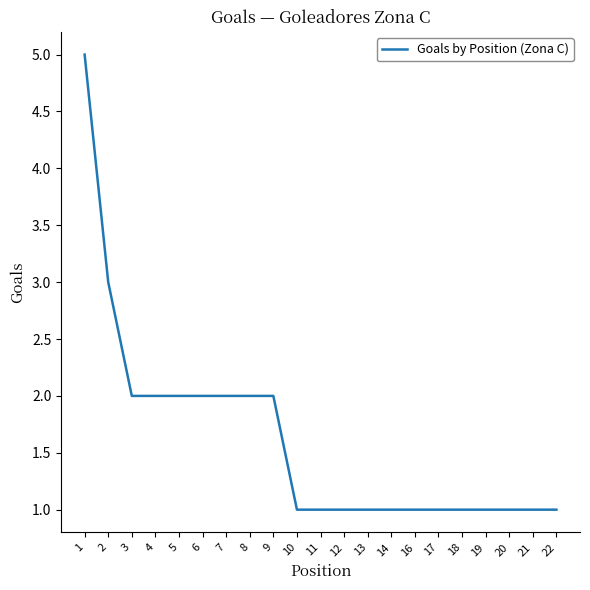

What is the difference between the values at 7 and 14?

1